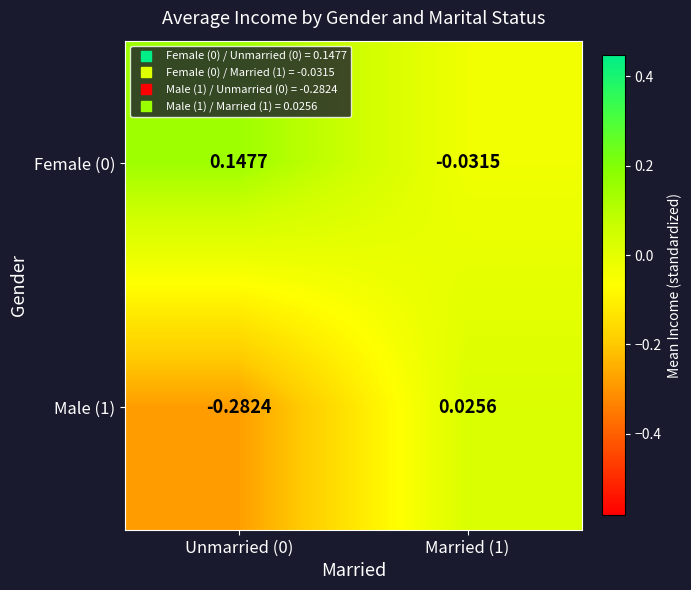

Is the value of Female (0) at Married (1) greater than the value of Male (1) at Unmarried (0)?

Yes